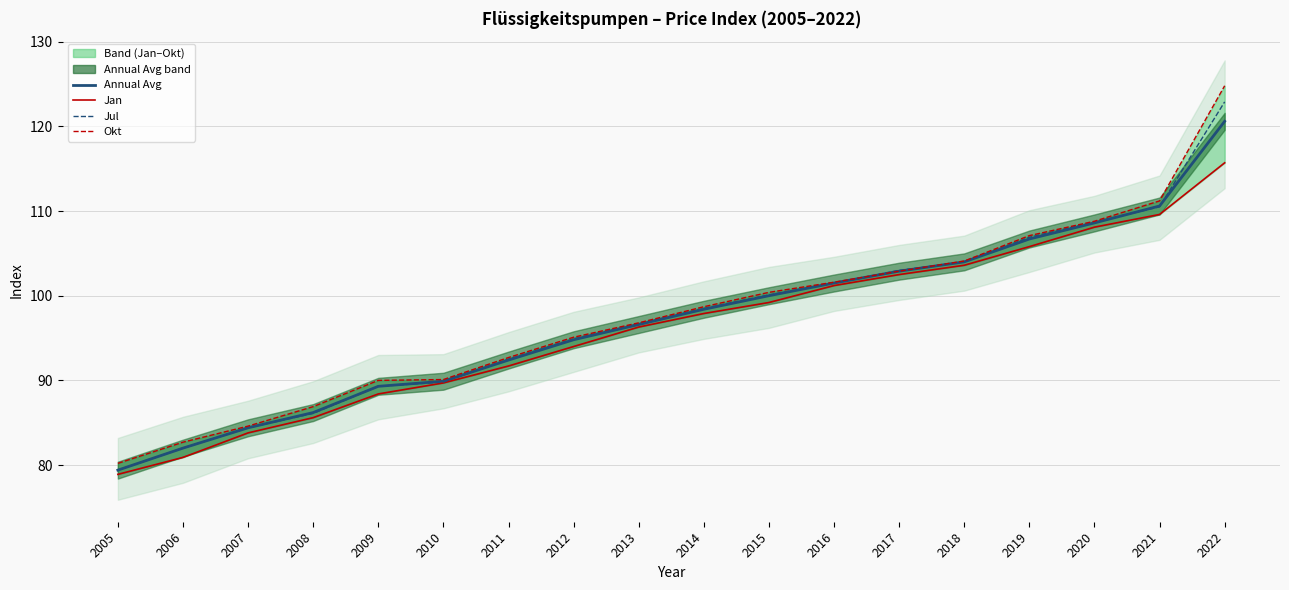

The value of Annual Avg at 2021 is 110.6. True or false?

True